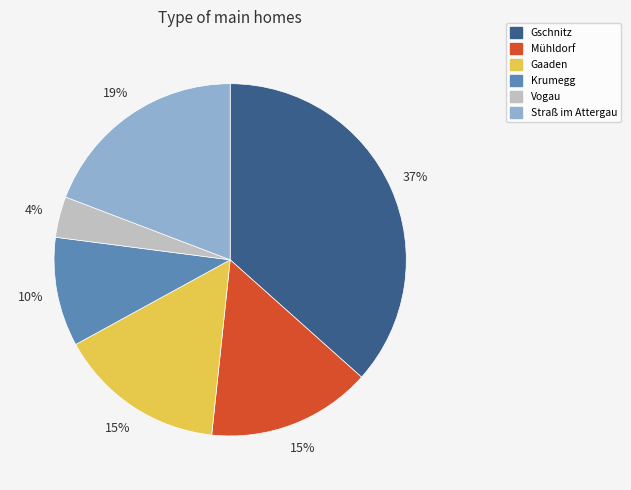

Do Krumegg and Straß im Attergau together represent more than half of the pie?

No